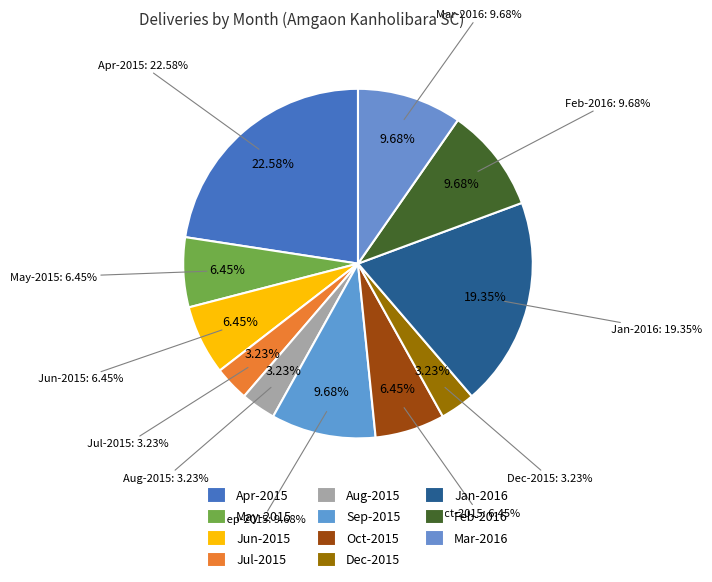

Approximately how many times larger is the value at Jul-2015 compared to Mar-2016?

0.3